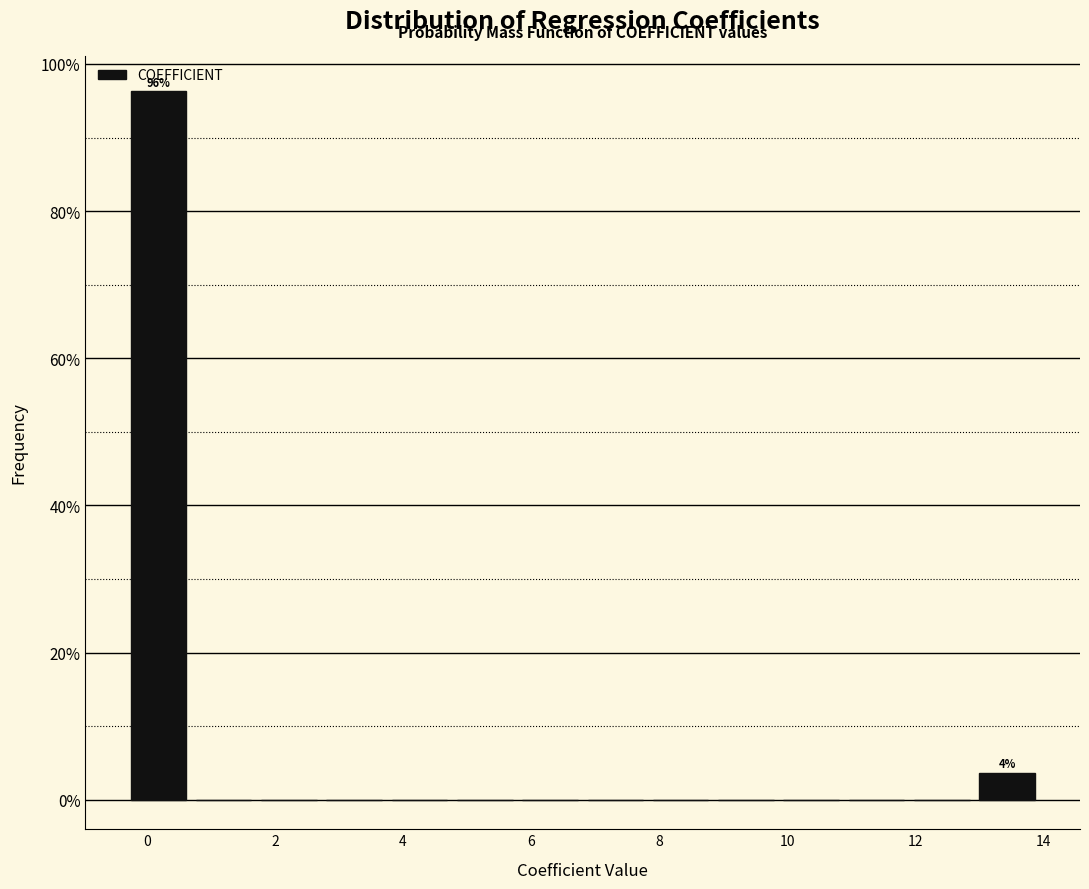

Which range on the x-axis has the tallest bar?

-0.4 to 0.6